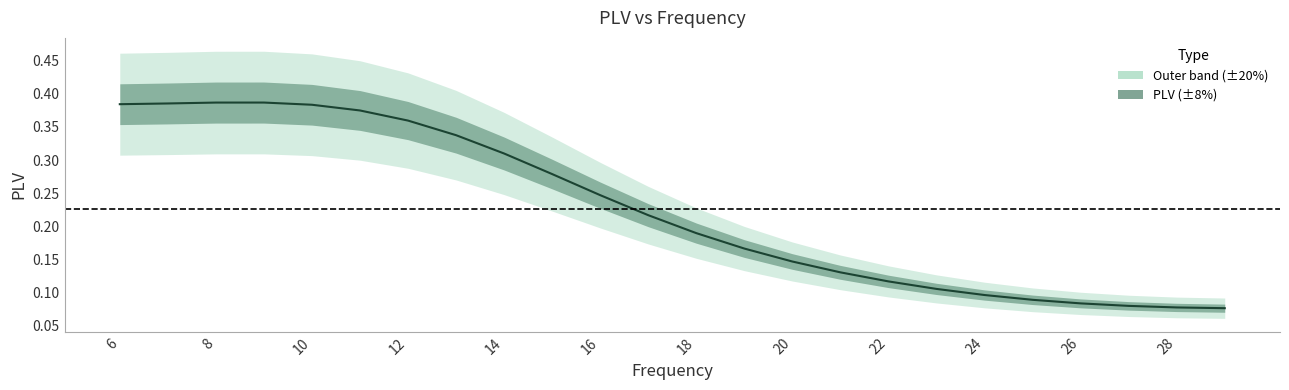

Count the values in the range 0 to 1.

24